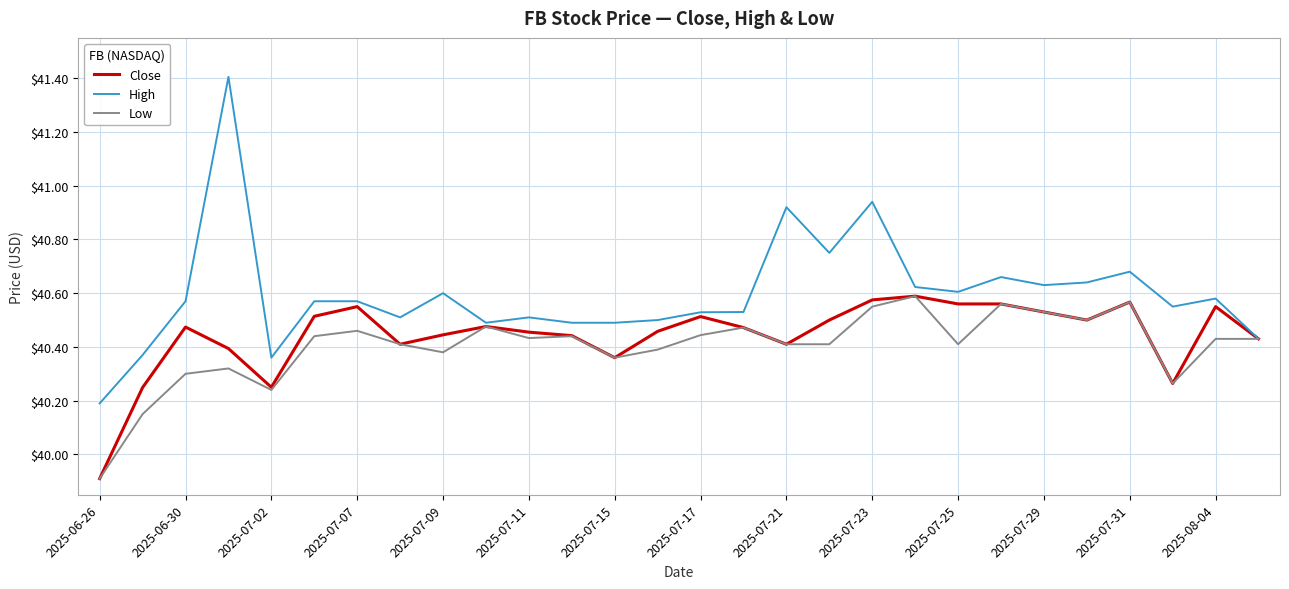

What is the minimum value shown in the chart?

39.9